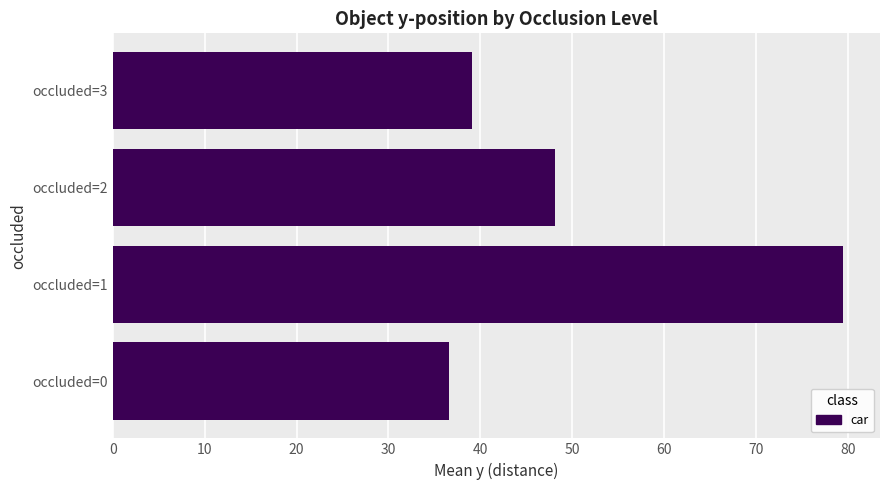

Reading bottom to top, transcribe all the data shown in this chart.

occluded=0=36.5	occluded=1=79.5	occluded=2=48.1	occluded=3=39.1